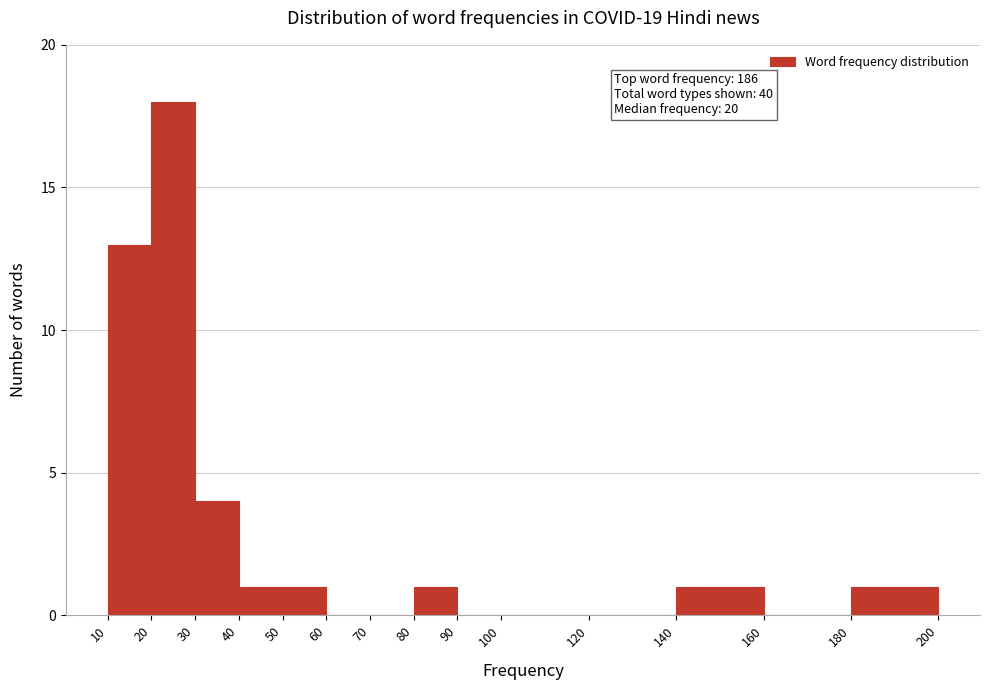

Over which range of the x-axis is the bar tallest?

20 to 30